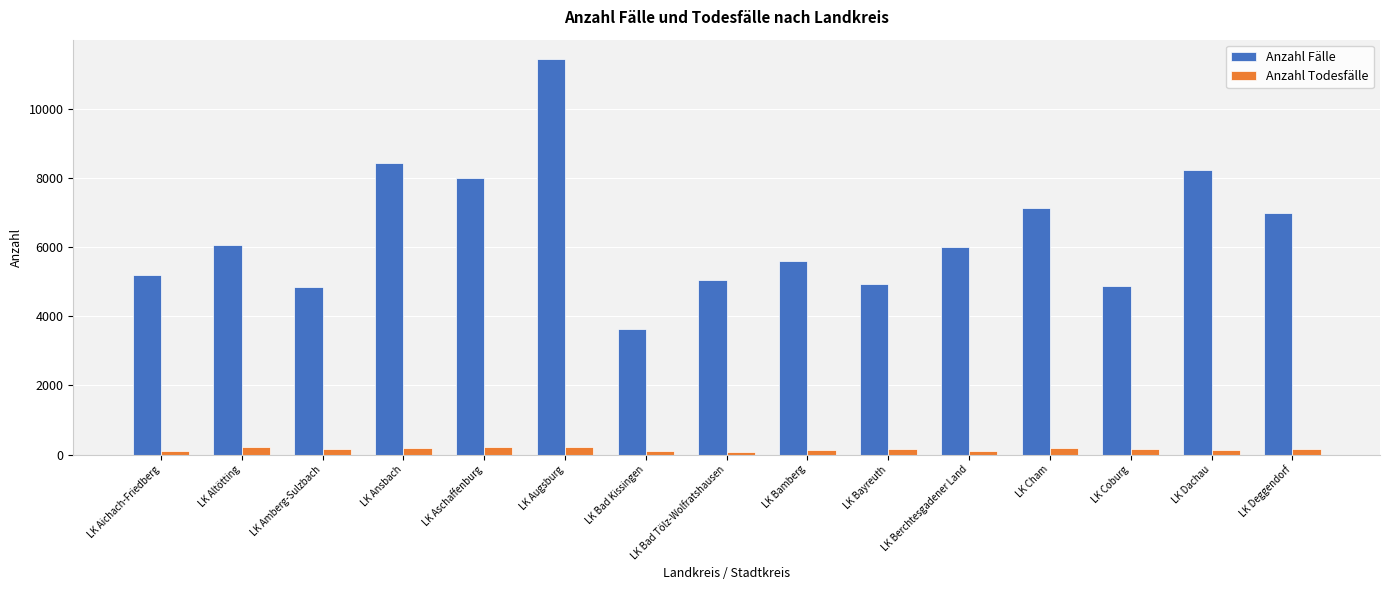

What is the difference between the maximum and minimum values in the Anzahl Fälle series?

7779